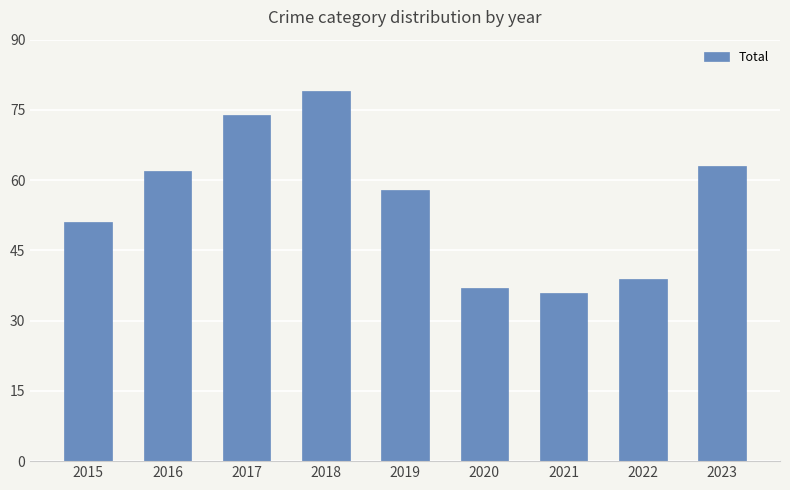

How many bars are there in total?

9